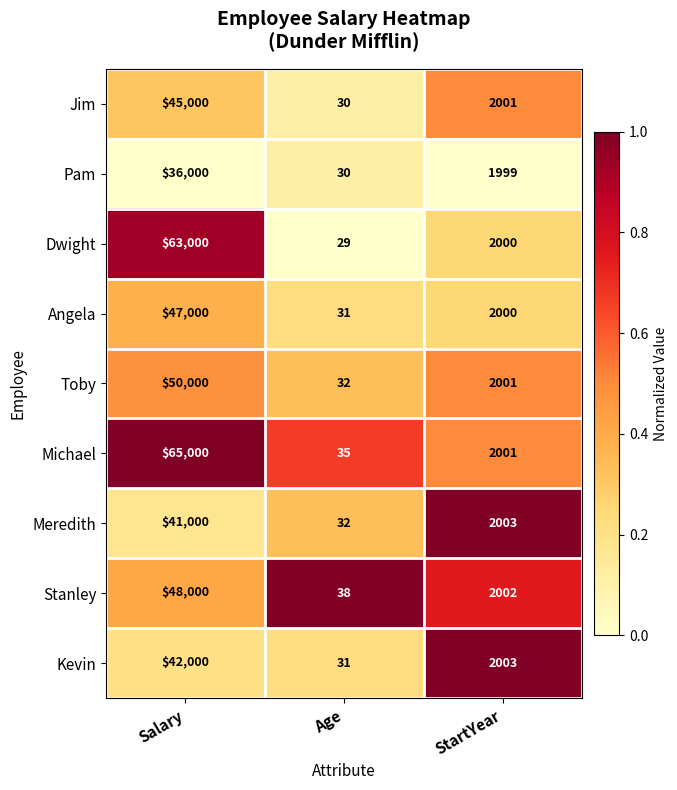

Which series has the largest total across all categories?

Michael